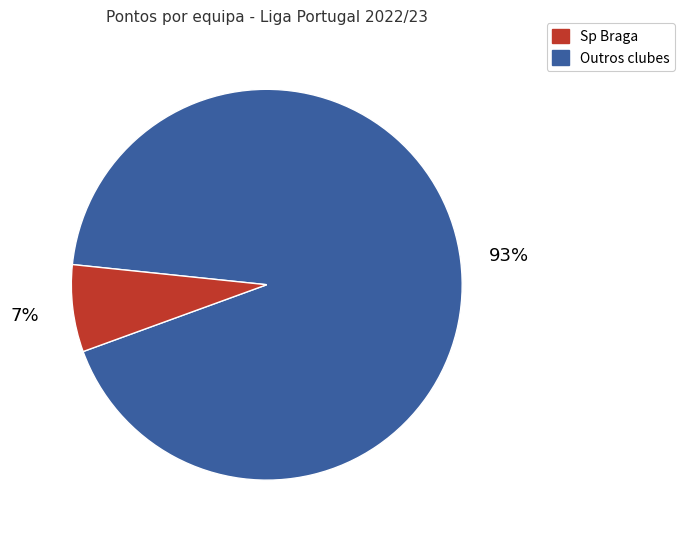

Is there a majority slice in this chart?

Yes